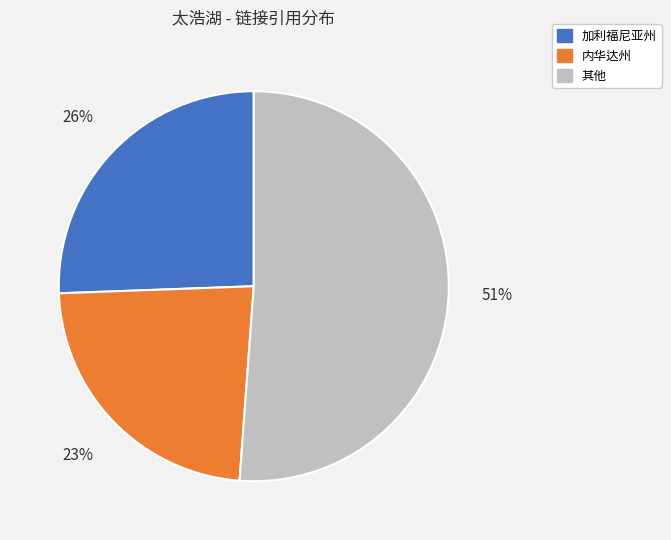

Does any single category account for the majority?

Yes